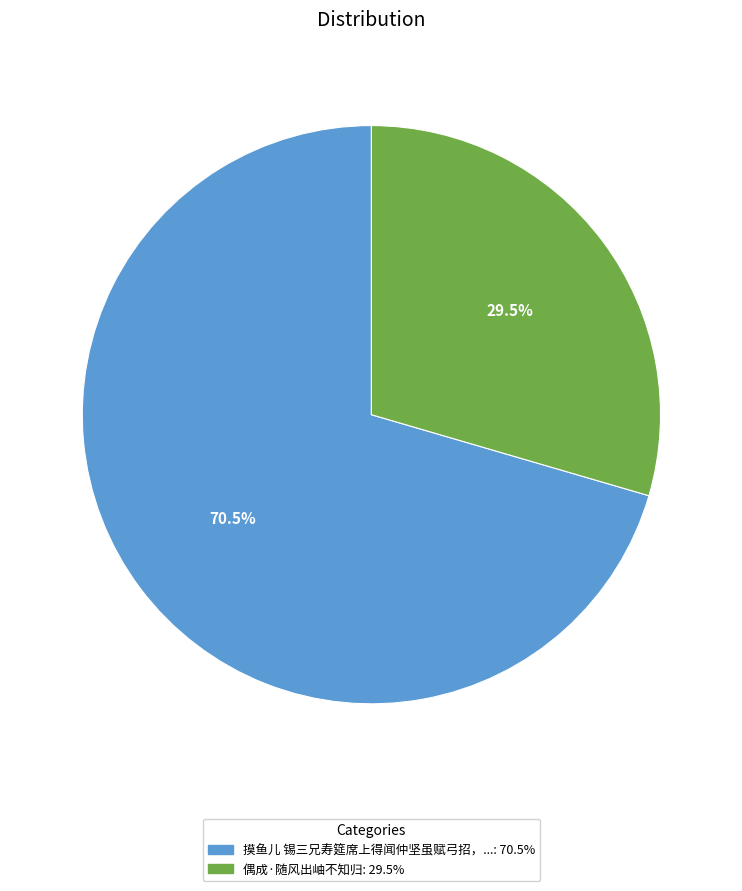

Is there a majority slice in this chart?

Yes